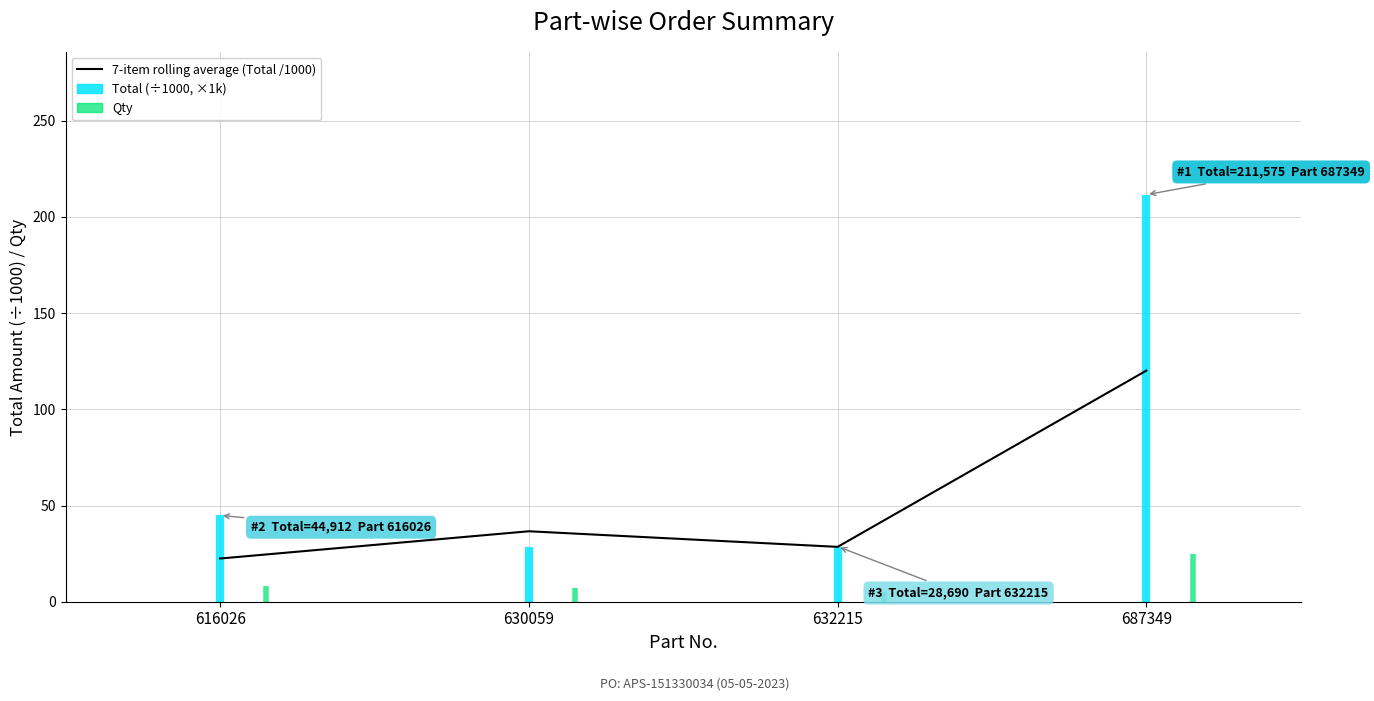

At which category does the chart reach its minimum across all series?

616026